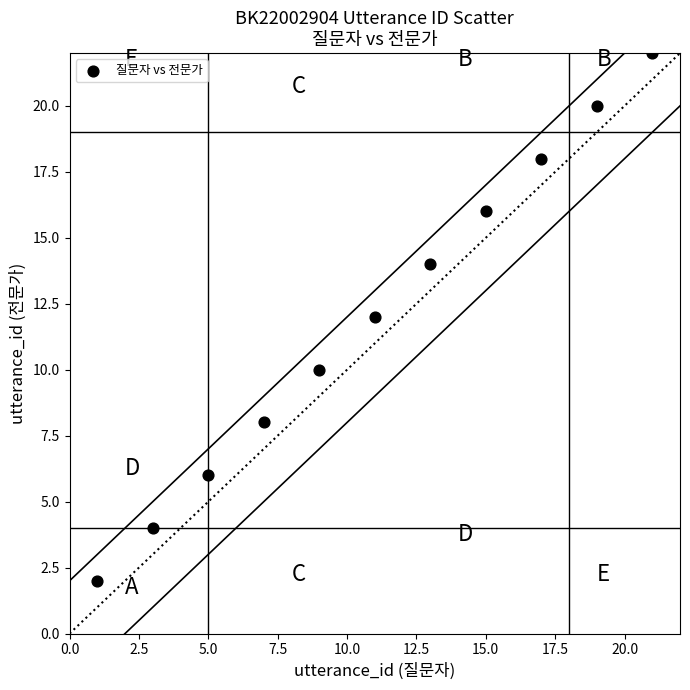

What is the average Y value?

12